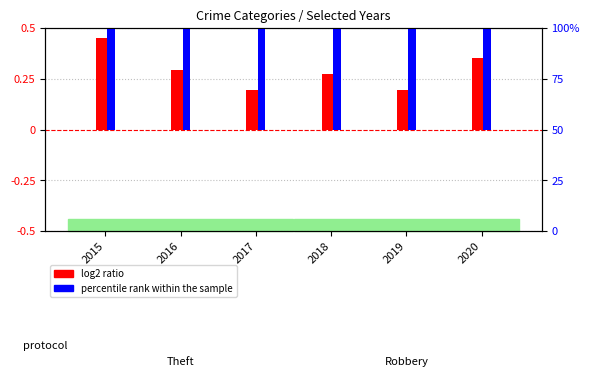

What is the difference between the highest and lowest values at 2020?

2.0